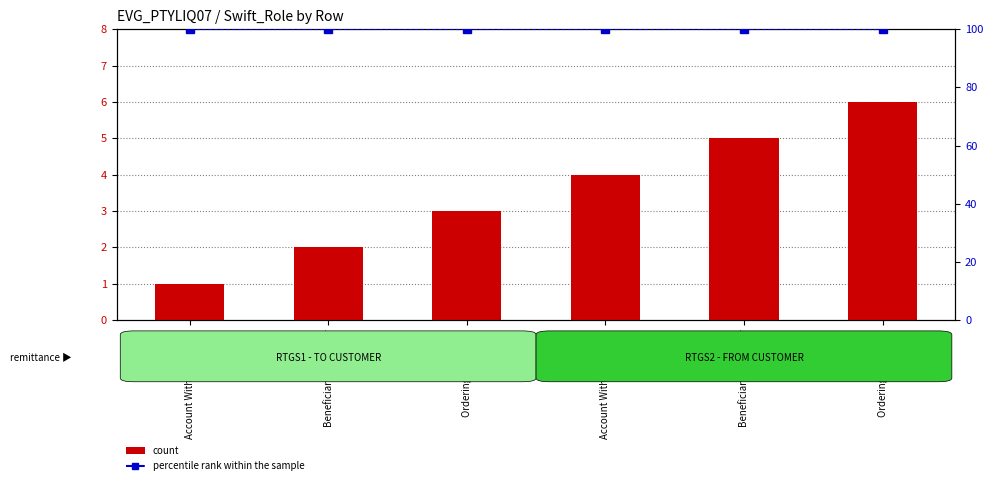

Is the value of count at Beneficiary Customer greater than the value of percentile rank within the sample at Beneficiary Customer?

No